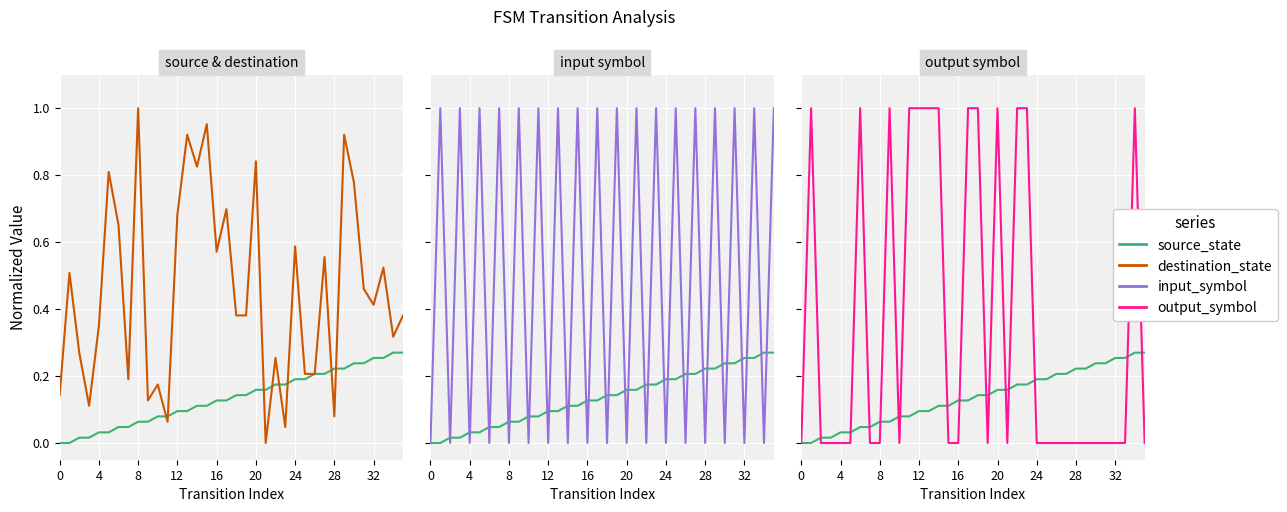

What is the sum of all destination_state values?

16.4